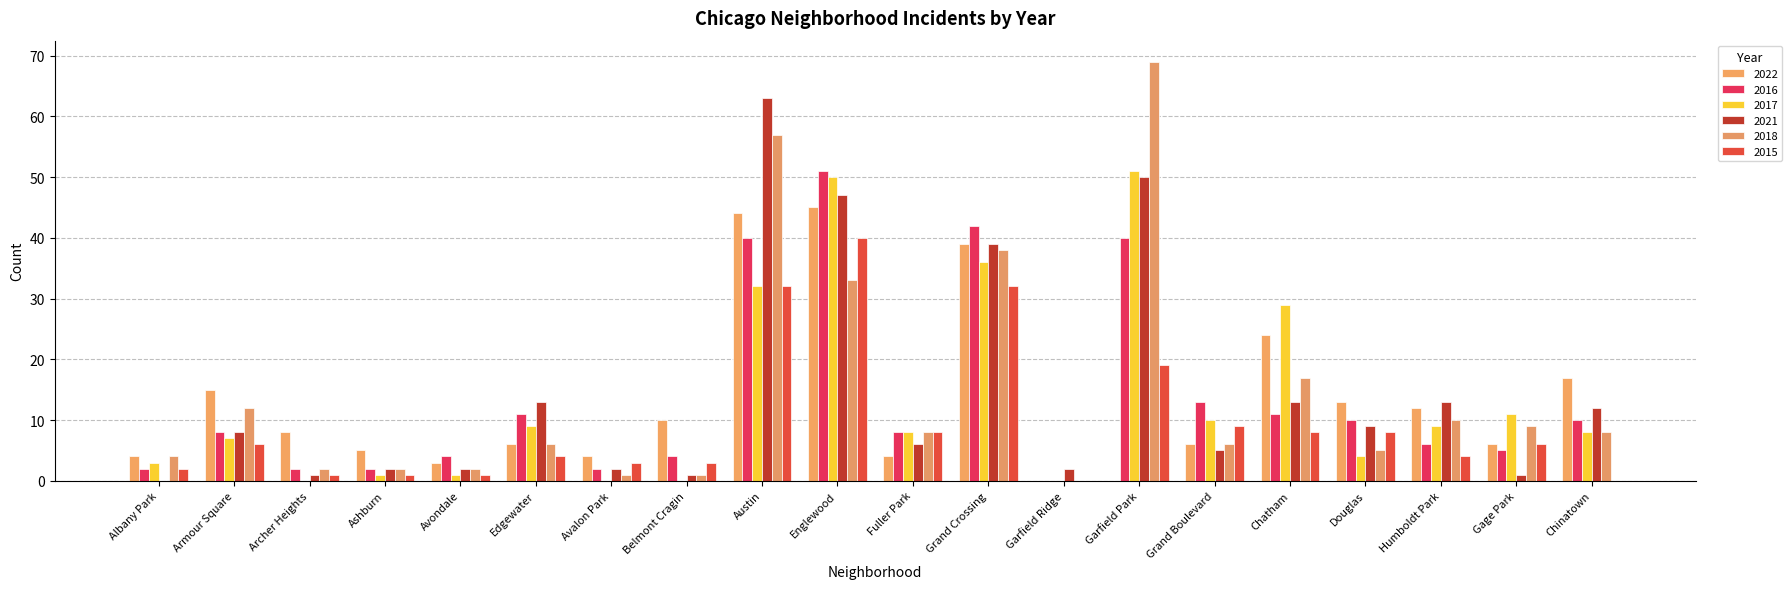

Are the bars grouped side by side (vs. stacked)?

Yes